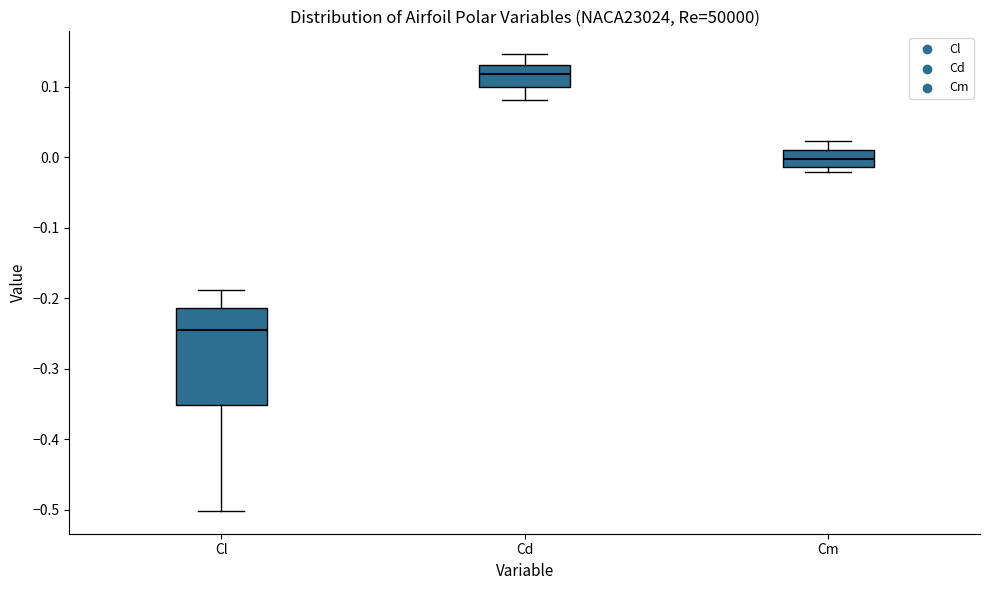

Reading left to right, read every box against the y-axis: the position of its median line, the range the box covers, and the ends of its whiskers. The values are not printed on the chart, so give them approximately, as read against the axis.

Cl: median -0.25, box -0.35 to -0.21, whiskers -0.50 to -0.19
Cd: median 0.12, box 0.10 to 0.13, whiskers 0.08 to 0.15
Cm: median 0.00, box -0.01 to 0.01, whiskers -0.02 to 0.02